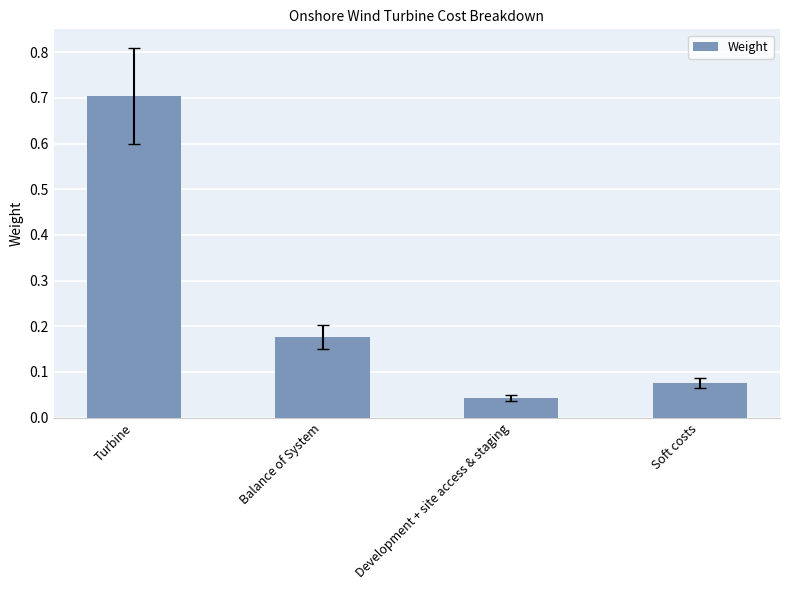

Is it true that the value at Turbine is 0.4?

False